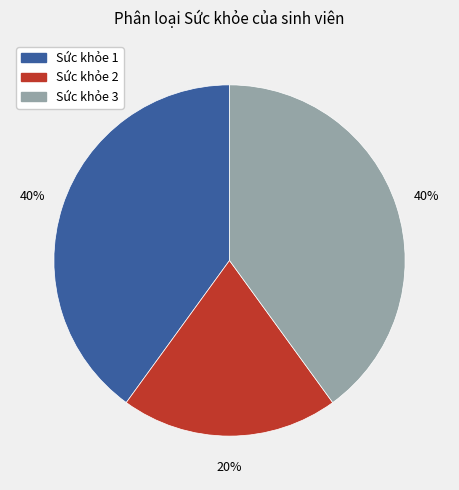

Do Sức khỏe 3 and Sức khỏe 2 together represent more than half of the pie?

Yes